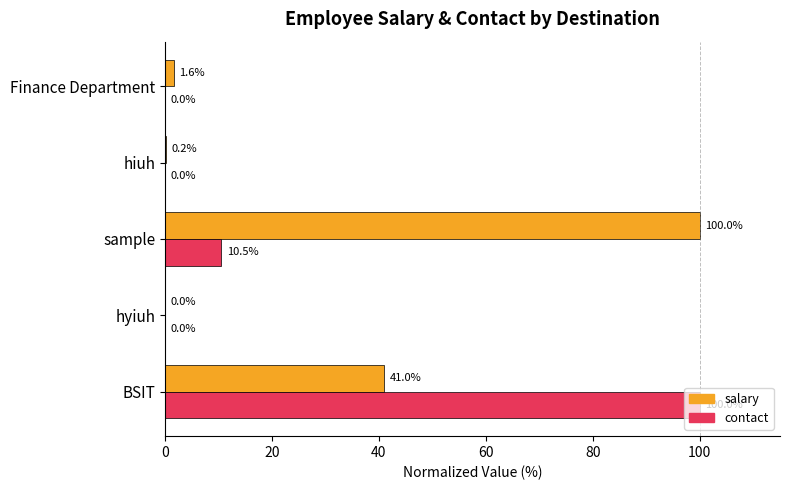

What is the total value across all series at BSIT?

141.0